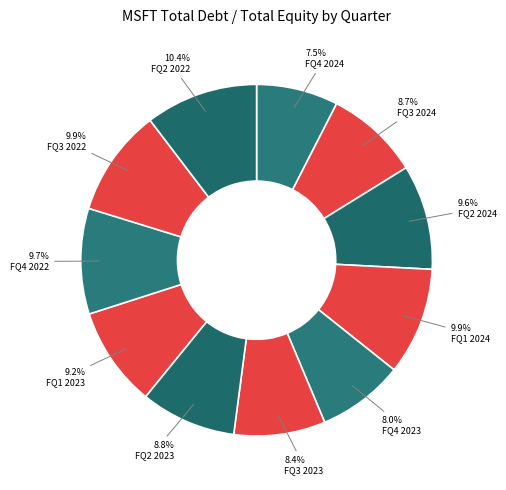

What portion of the pie excludes FQ2 2022?

89.6%